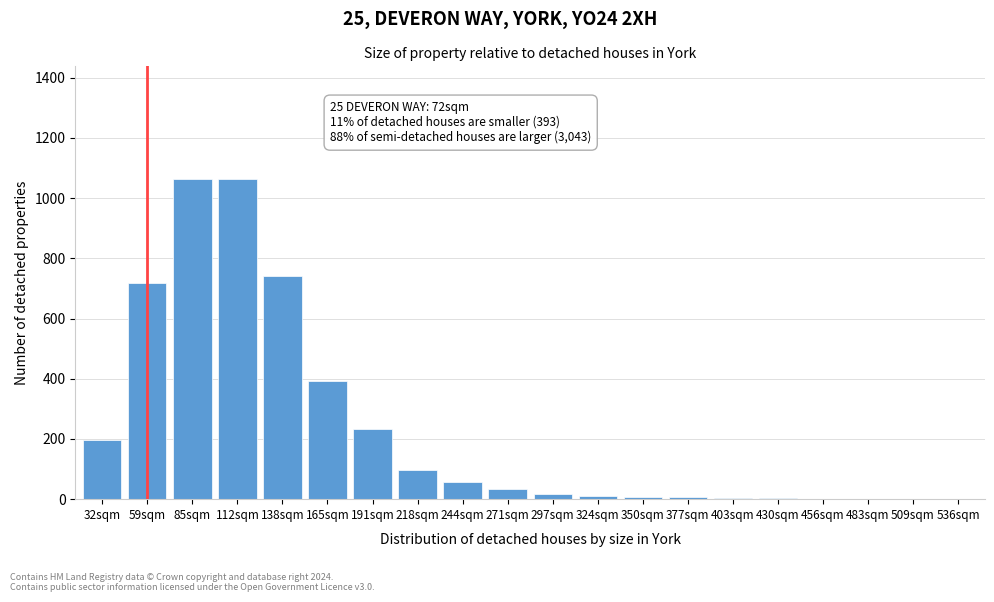

Which has a higher value, 271sqm or 85sqm?

85sqm